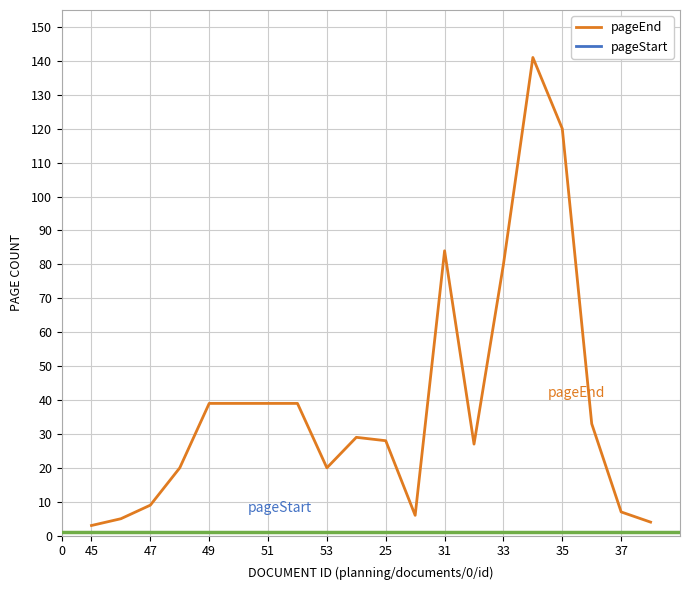

Which series has the widest spread of values?

pageEnd